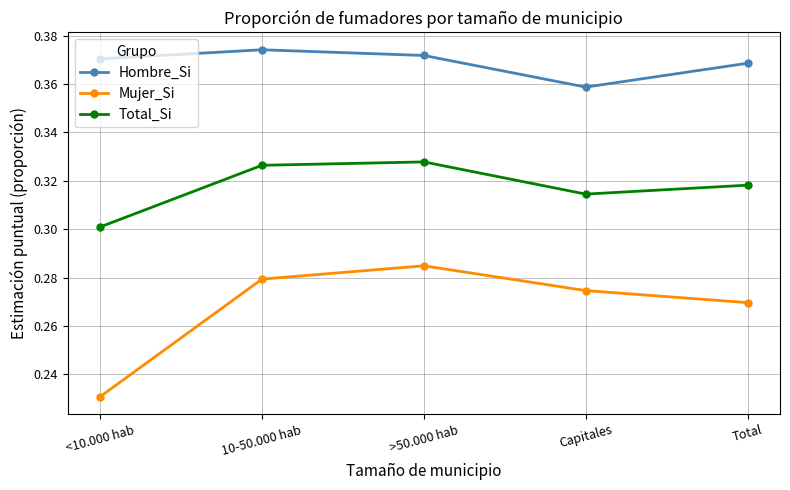

What is the label of the 2nd point from the right?

Capitales